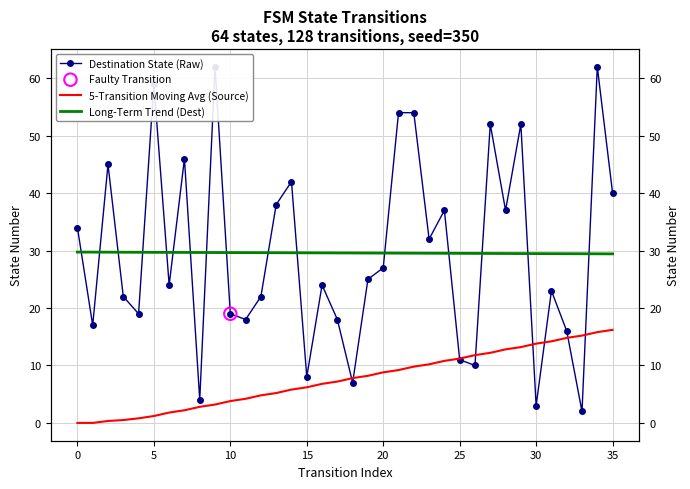

What are all the series names shown in the legend?

Destination State (Raw), 5-Transition Moving Avg (Source), Long-Term Trend (Dest)